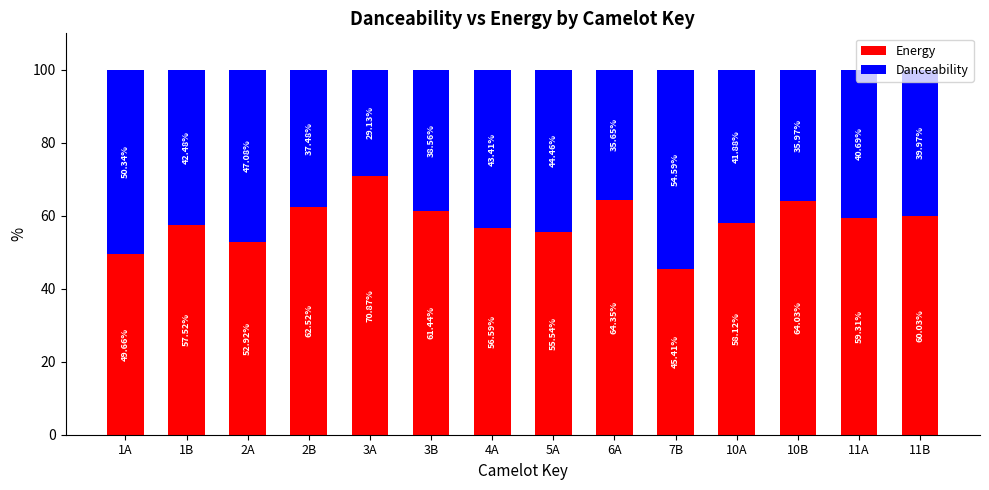

What is the sum of all Energy values?

818.3